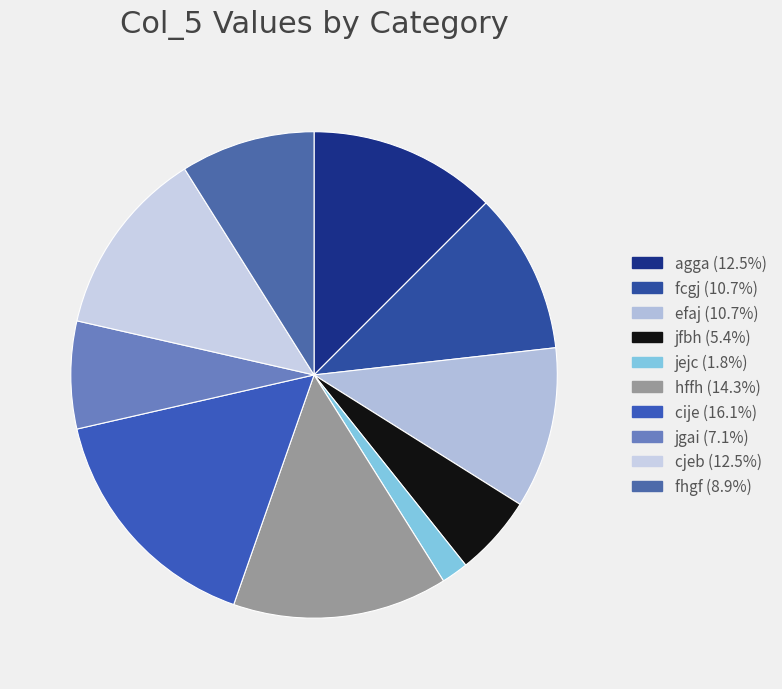

To the nearest percent, what portion does fhgf represent?

9%